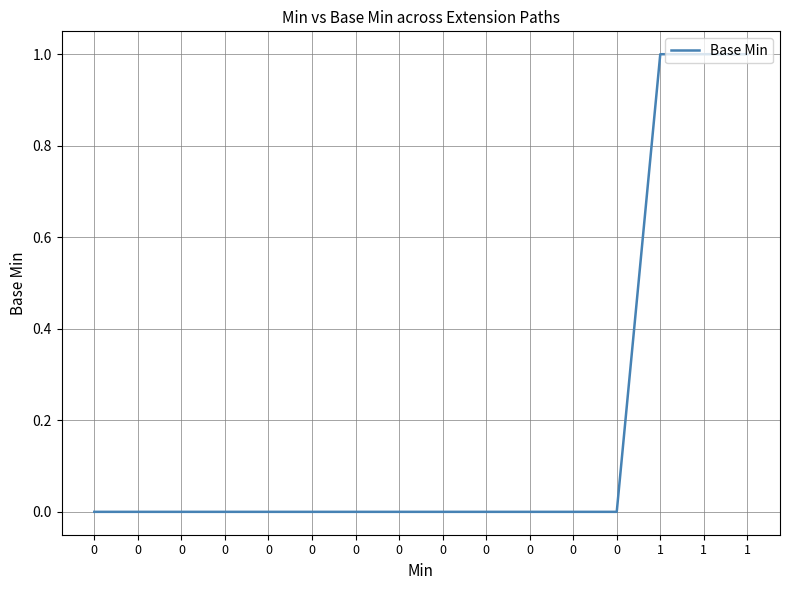

List the labels in order of value, smallest first.

0, 0, 0, 0, 0, 0, 0, 0, 0, 0, 0, 0, 0, 1, 1, 1